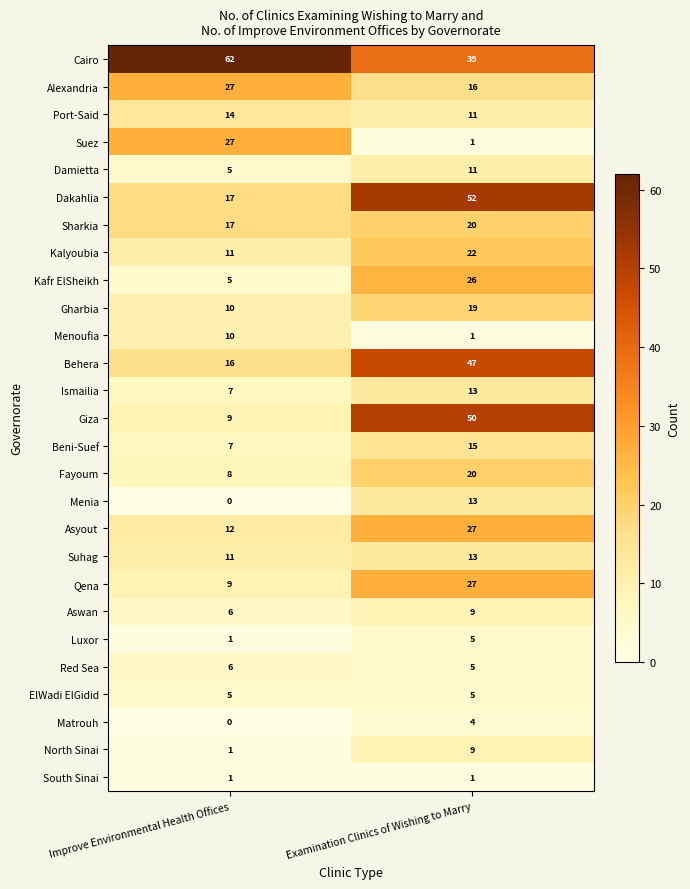

Which series has the largest total across all categories?

Cairo